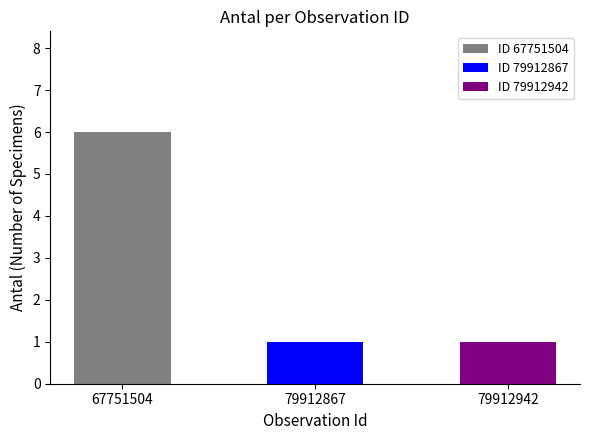

List the labels in order of value, largest first.

67751504, 79912867, 79912942